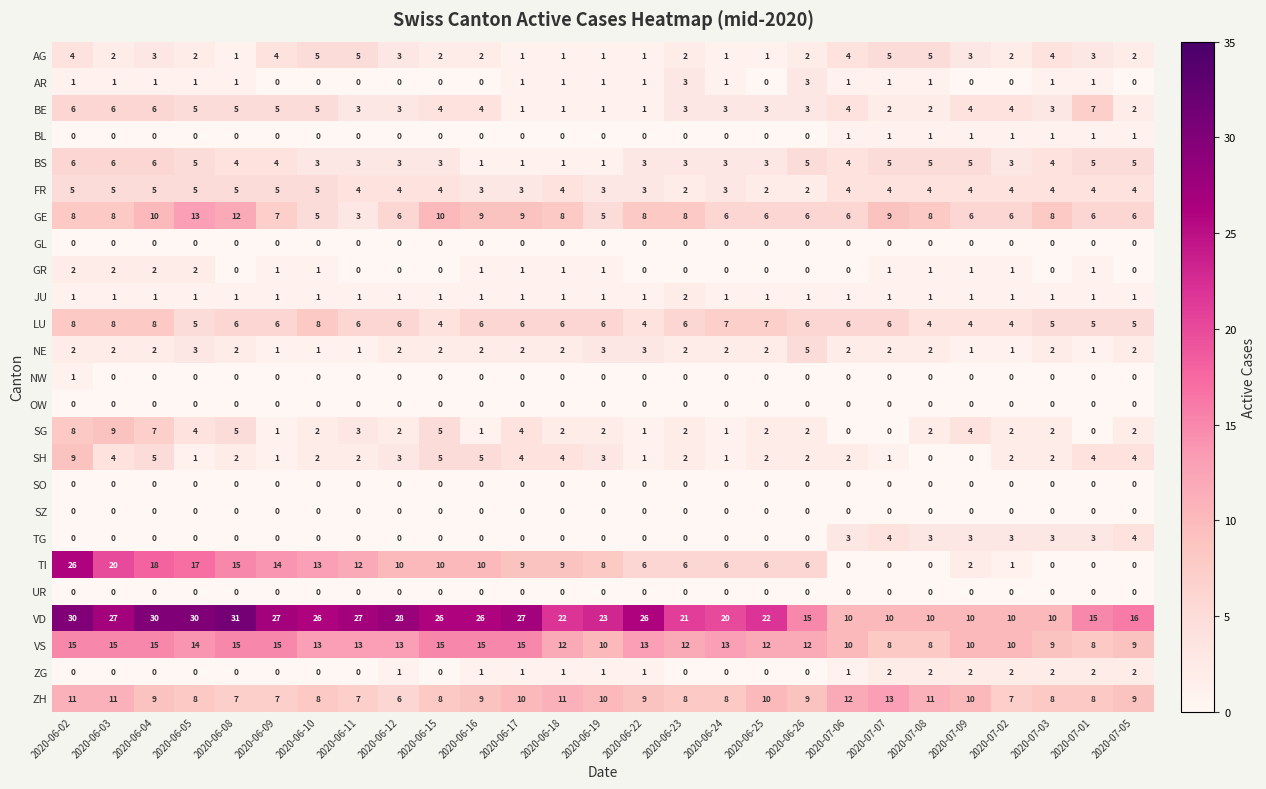

What is the maximum value shown in the chart?

31